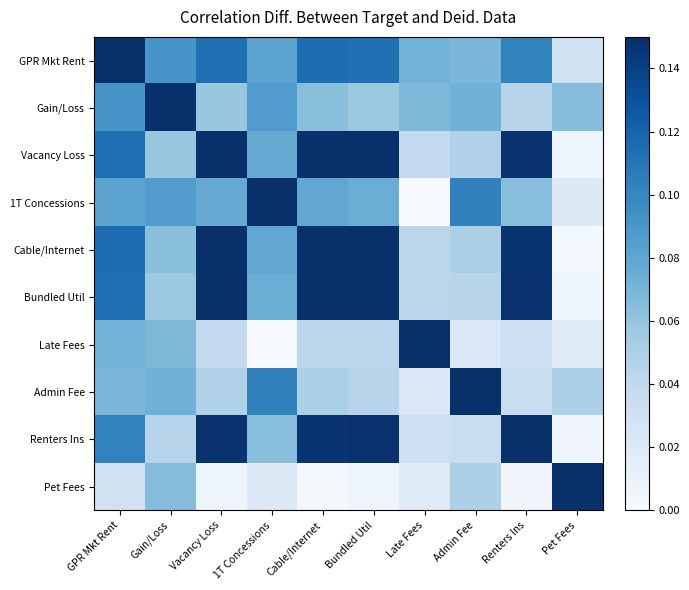

At how many categories does at least one series exceed 0?

10